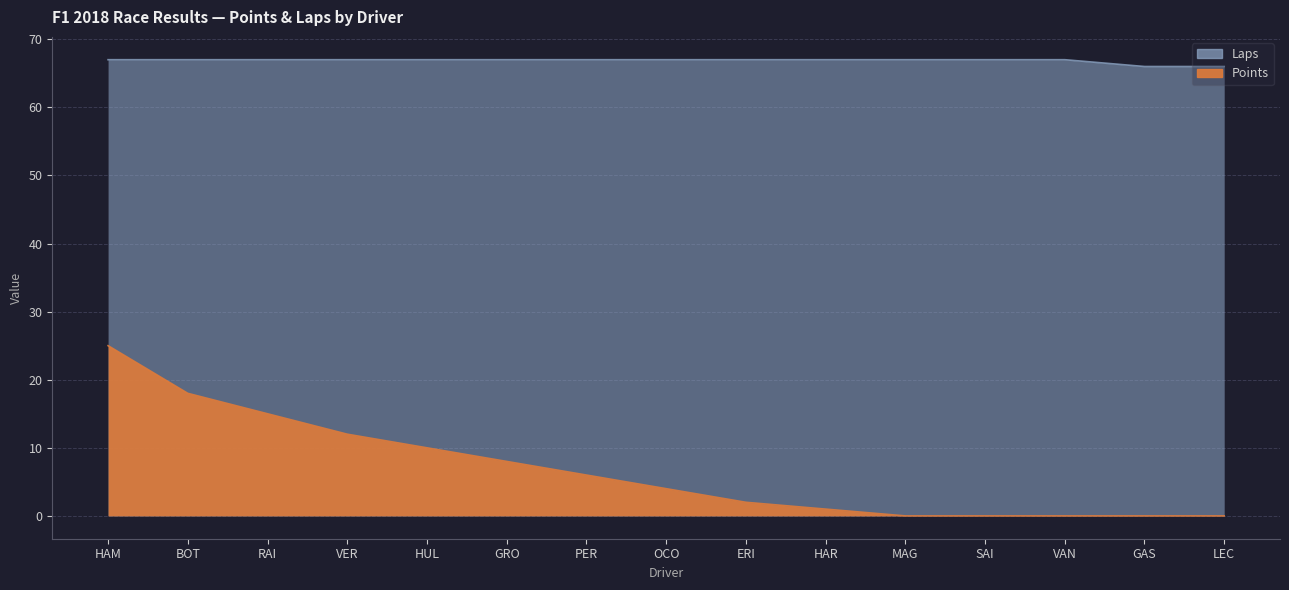

What is the sum of all Laps values?

1003